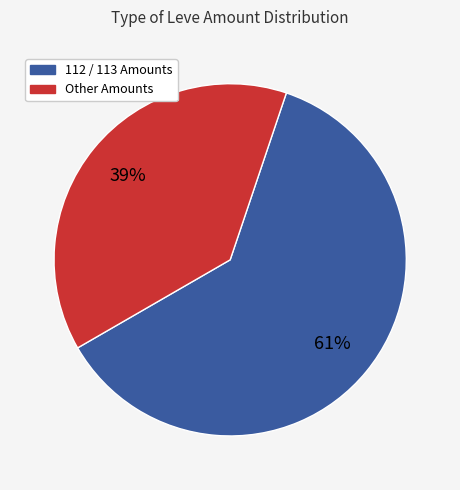

How many slices are in this pie chart?

2